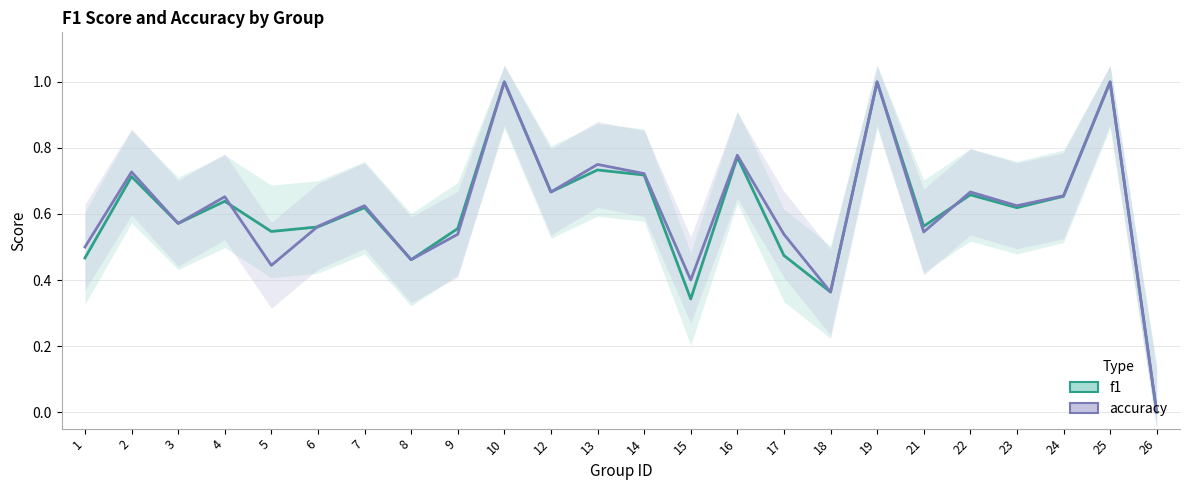

Between 4 and 7, which series saw the biggest shift?

accuracy